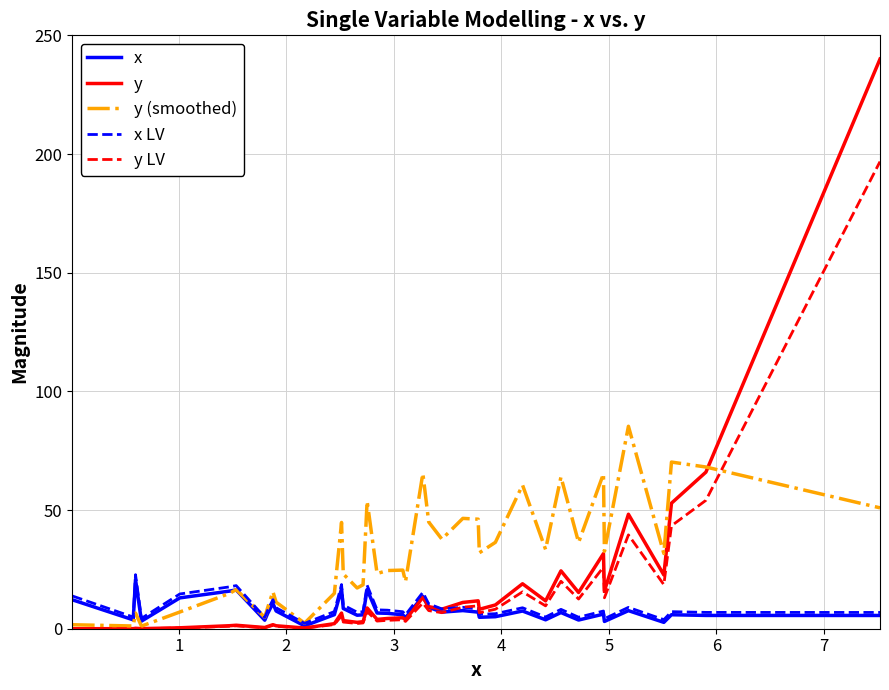

Which series has the largest total across all categories?

y (smoothed)